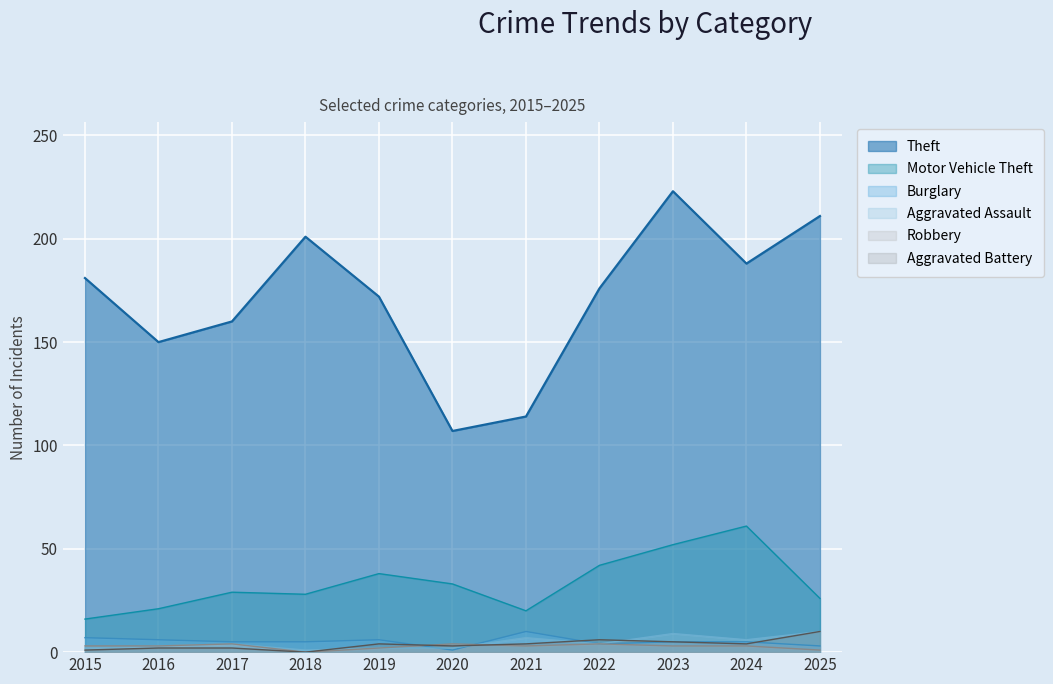

At which label is Burglary closest to 5?

2017